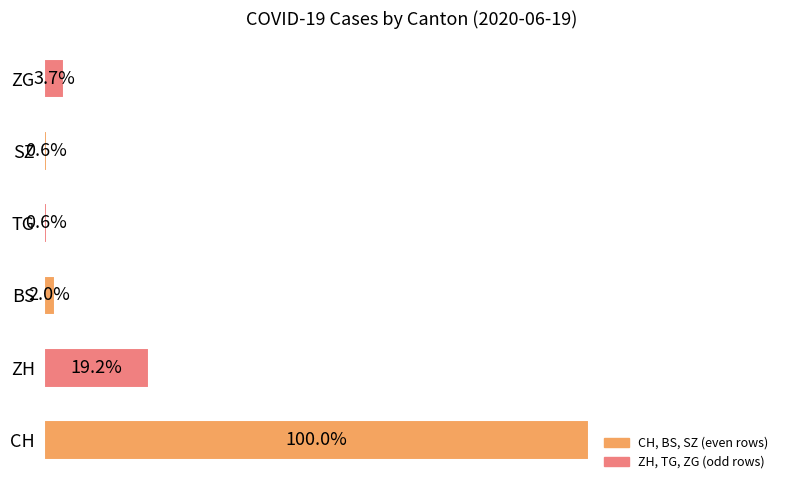

Does the chart contain any negative values?

No